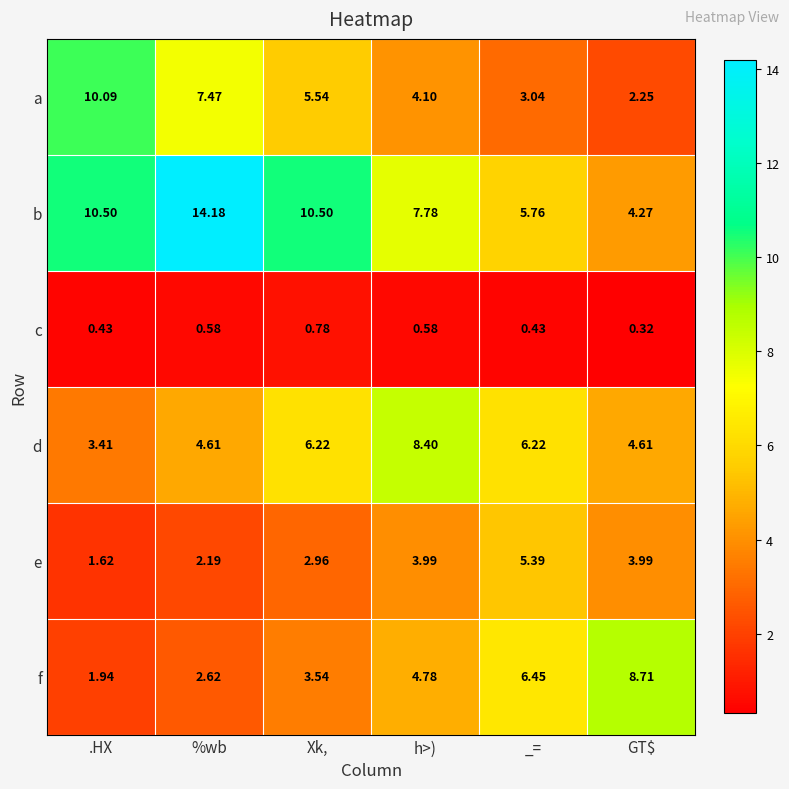

What is the total value across all series at .HX?

28.0